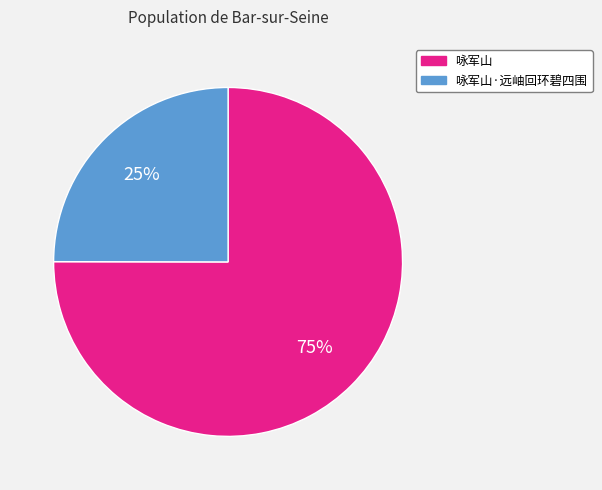

The 咏军山·远岫回环碧四围 slice represents 25% of the pie. True or false?

True